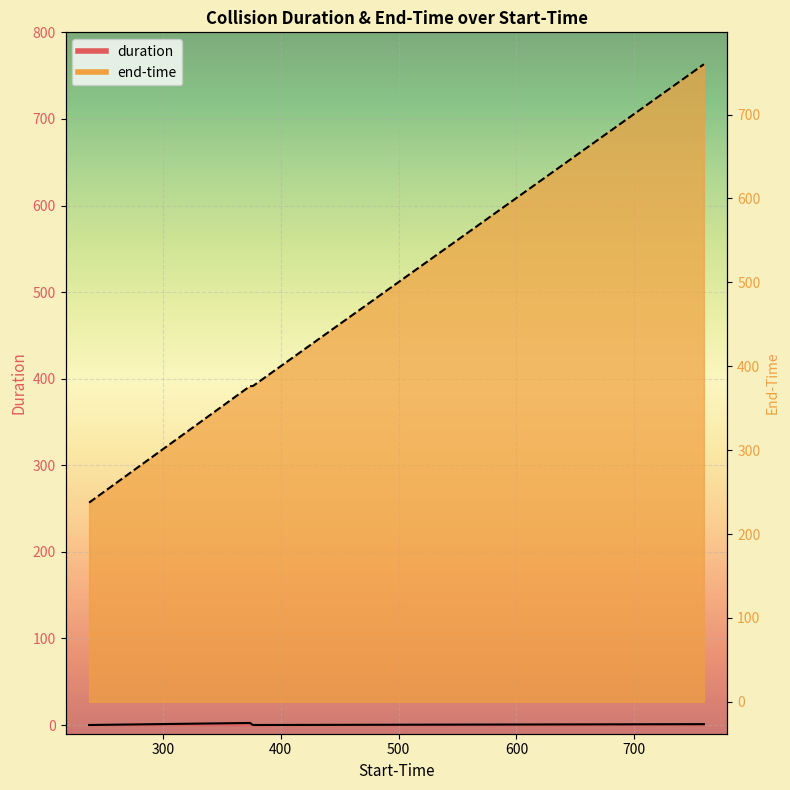

Between 376.386 and 758.997, which series saw the biggest shift?

end-time